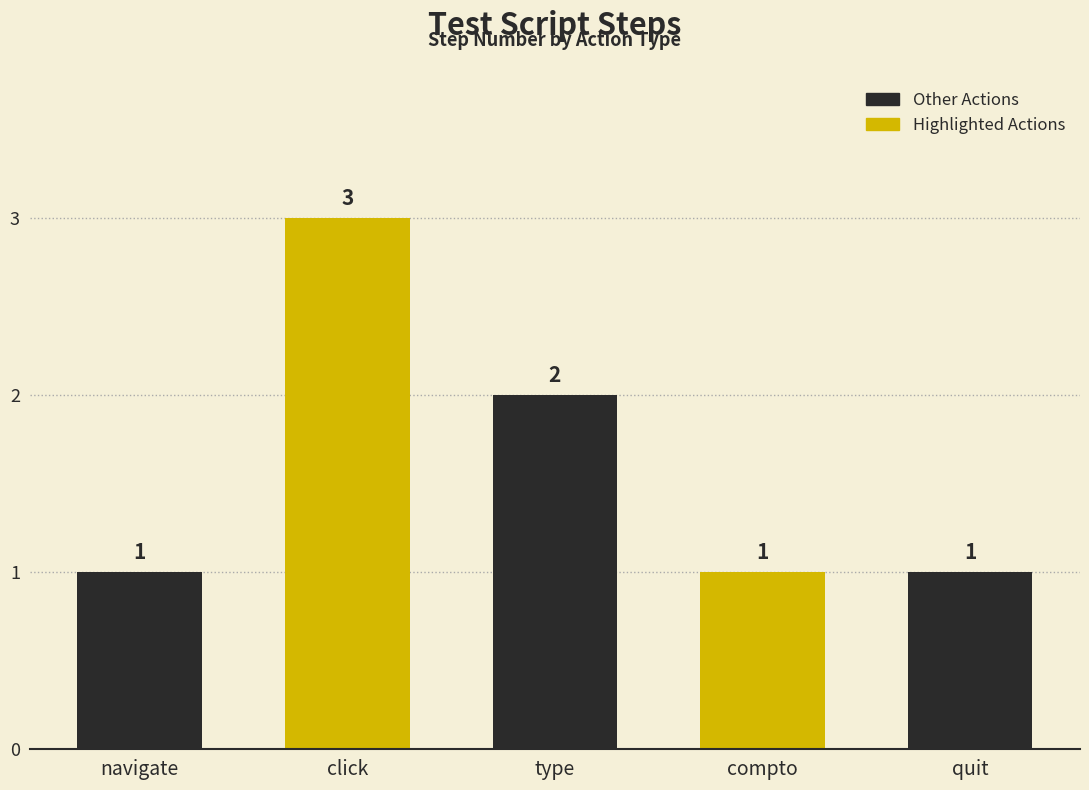

What is the difference between the second highest and minimum values?

1